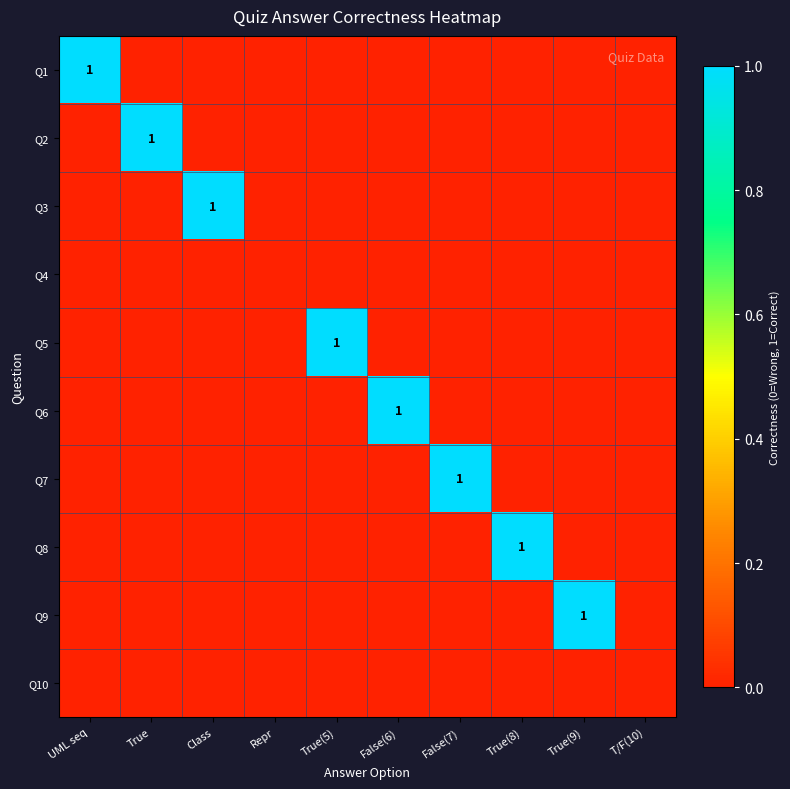

Is it true that Q1 equals 1 at UML seq?

True